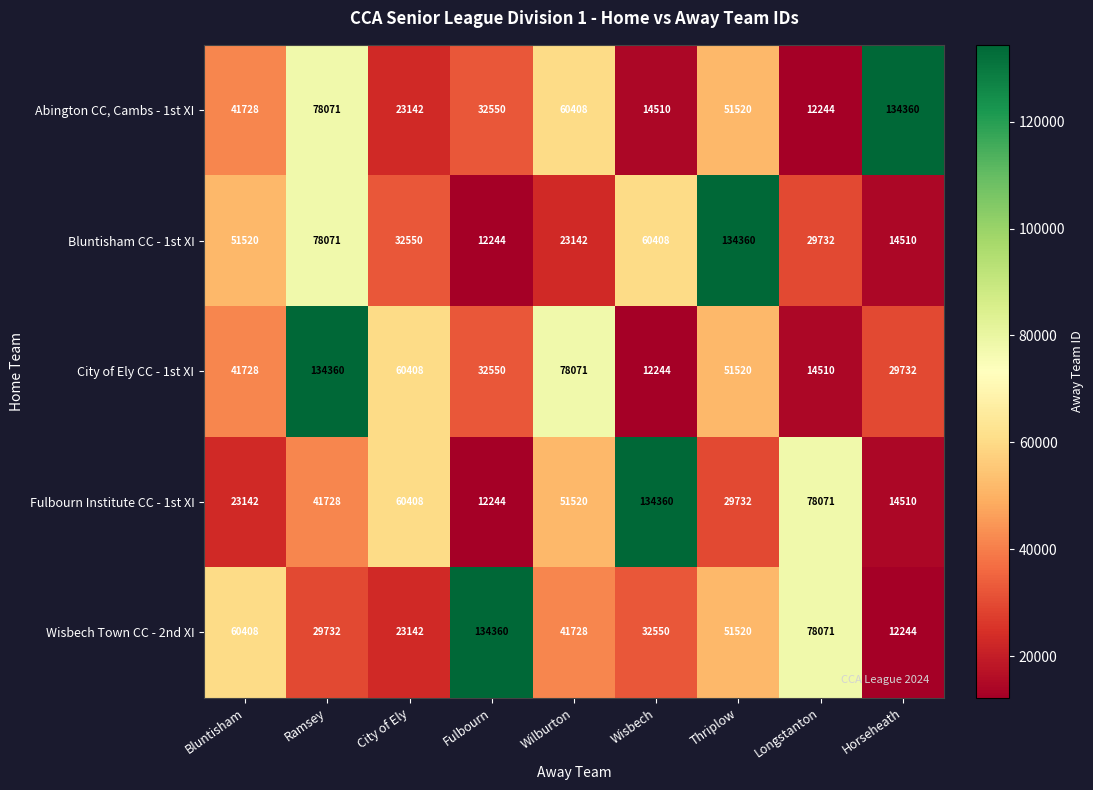

What is the highest value of the Wisbech Town CC - 2nd XI series?

134360